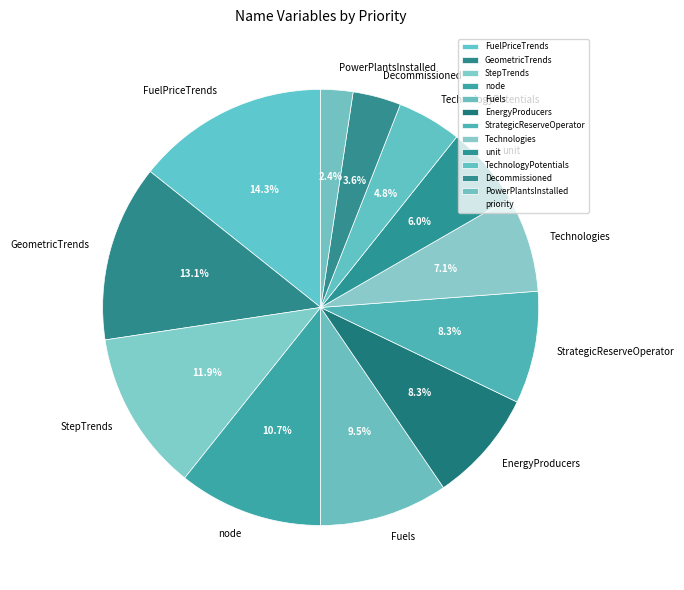

How many slices are in this pie chart?

12